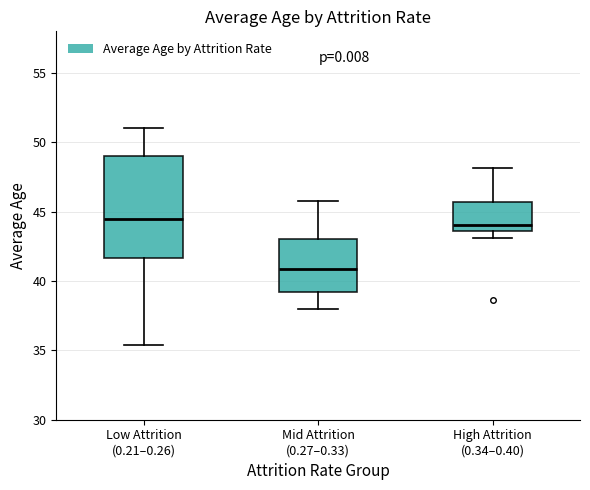

Reading left to right, transcribe this box plot: for each box, give where its median line is, the range the box spans, and where its two whiskers end, as read against the y-axis. The values are not printed on the chart, so give them approximately, as read against the axis.

Low Attrition (0.21–0.26): median 44.5, box 41.5 to 49.0, whiskers 35.5 to 51.0
Mid Attrition (0.27–0.33): median 41.0, box 39.0 to 43.0, whiskers 38.0 to 46.0
High Attrition (0.34–0.40): median 44.0, box 43.5 to 45.5, whiskers 43.0 to 48.0